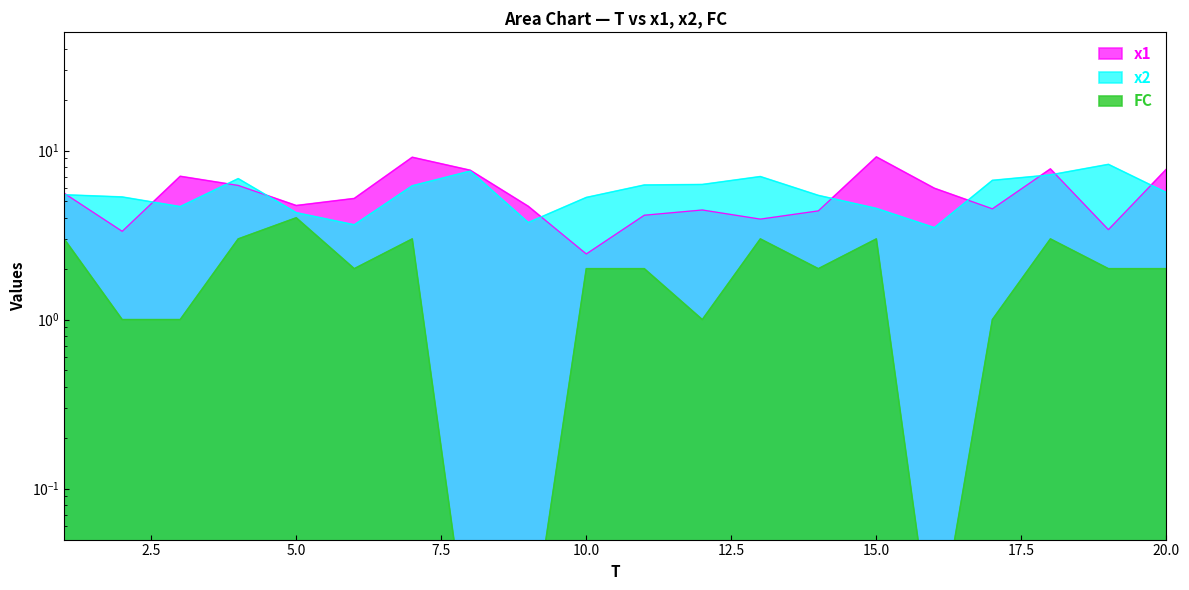

Which category has the highest value in the FC series?

5